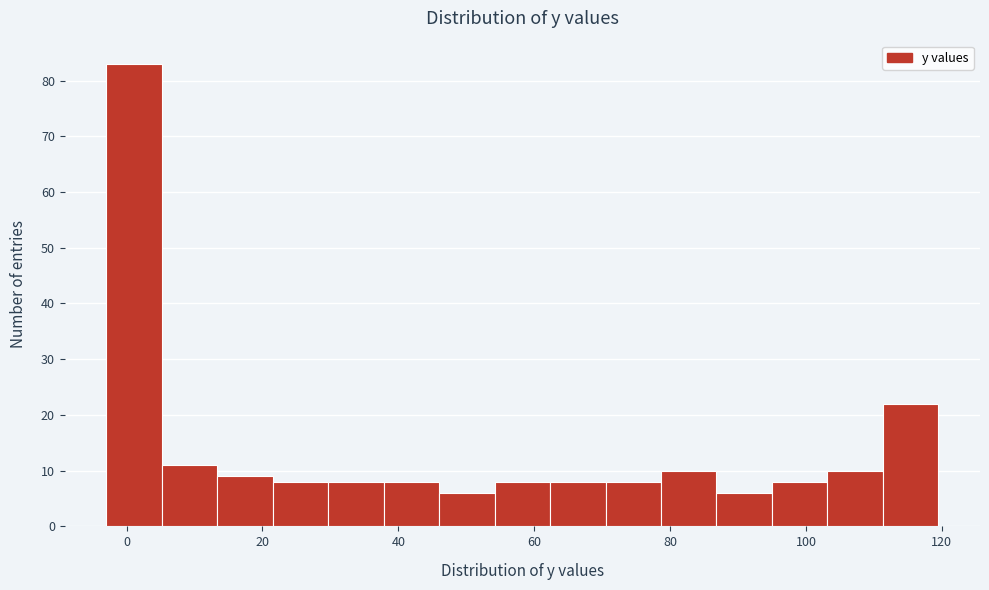

Reading left to right, transcribe this chart: for each bar, give the range it covers on the x-axis and its height. Neither the bar edges nor the heights are printed on the chart, so give them approximately, as read against the axes.

-2 to 6: 83
6 to 14: 11
14 to 22: 9
22 to 30: 8
30 to 38: 8
38 to 46: 8
46 to 54: 6
54 to 62: 8
62 to 70: 8
70 to 78: 8
78 to 86: 10
86 to 96: 6
96 to 104: 8
104 to 112: 10
112 to 120: 22